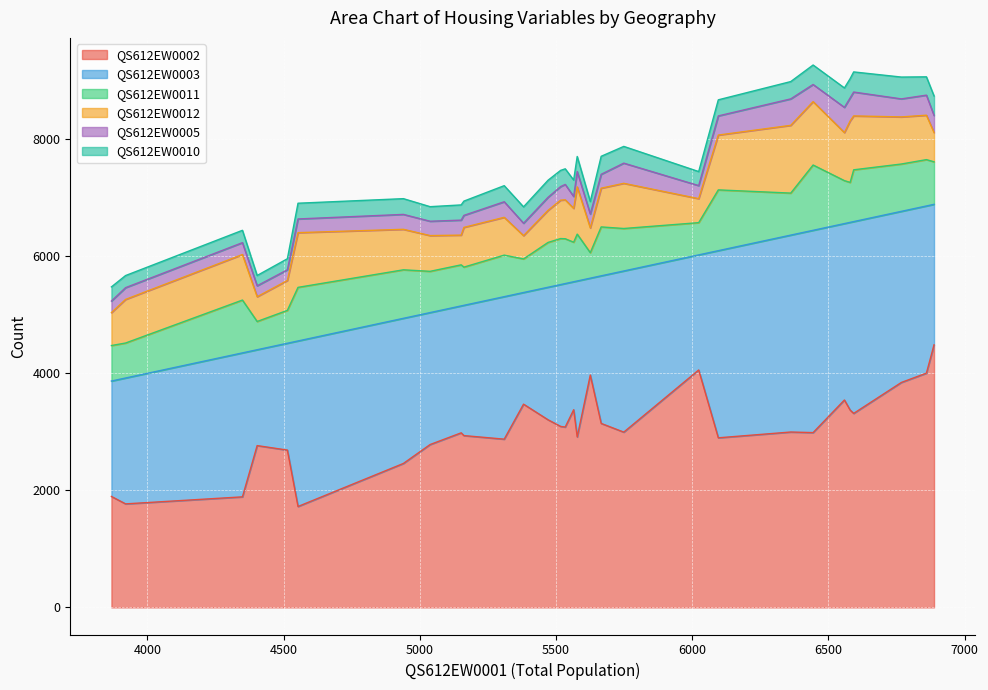

At which label does QS612EW0010 reach its minimum?

4403